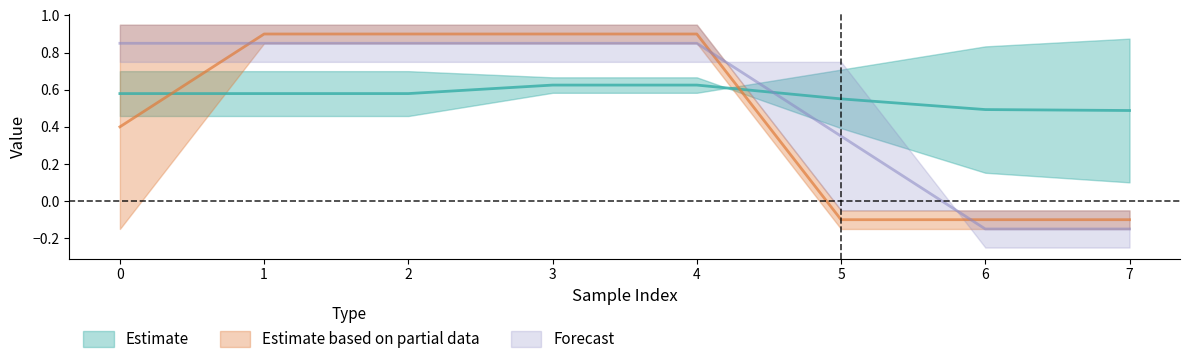

What is the difference between the second highest and second lowest values in the feature_3 series?

1.0